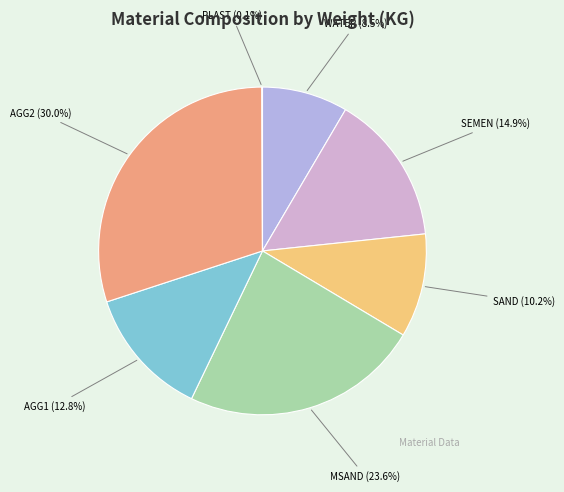

The SEMEN slice represents 15% of the pie. True or false?

True